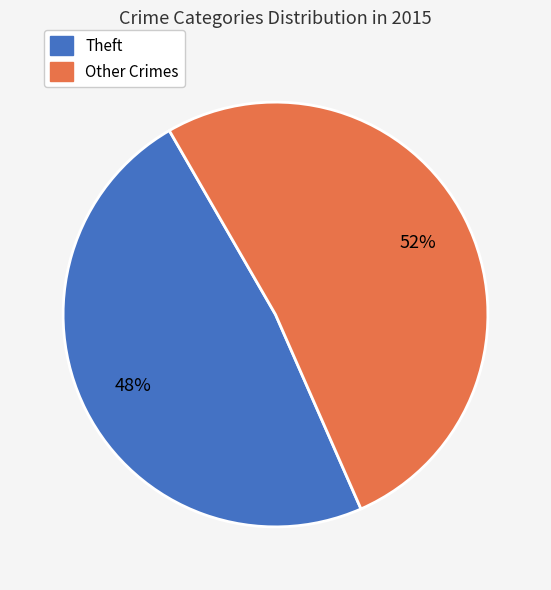

To the nearest percent, what is the average slice percentage?

50%